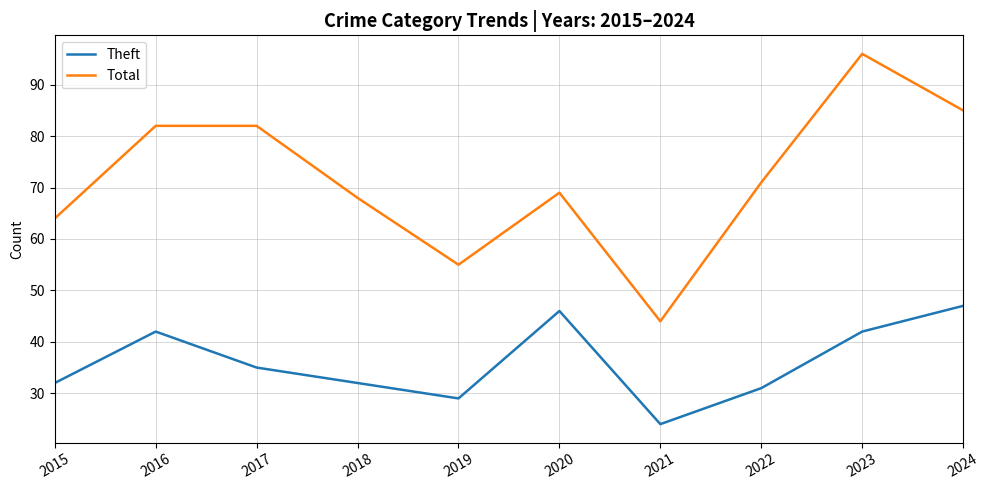

At which label does Total reach its minimum?

2021